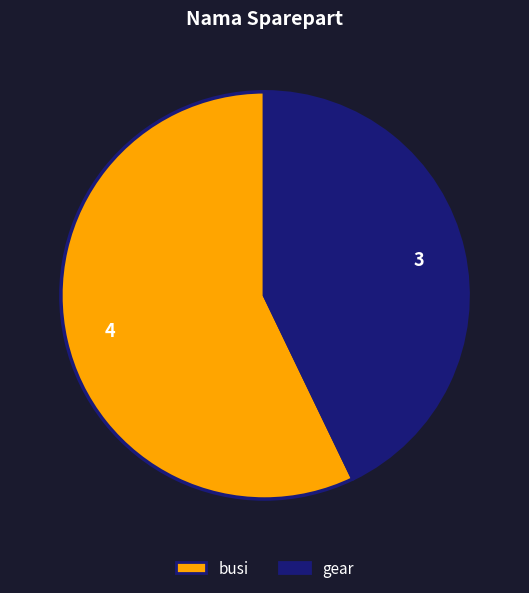

Which category has the biggest portion of the pie?

busi